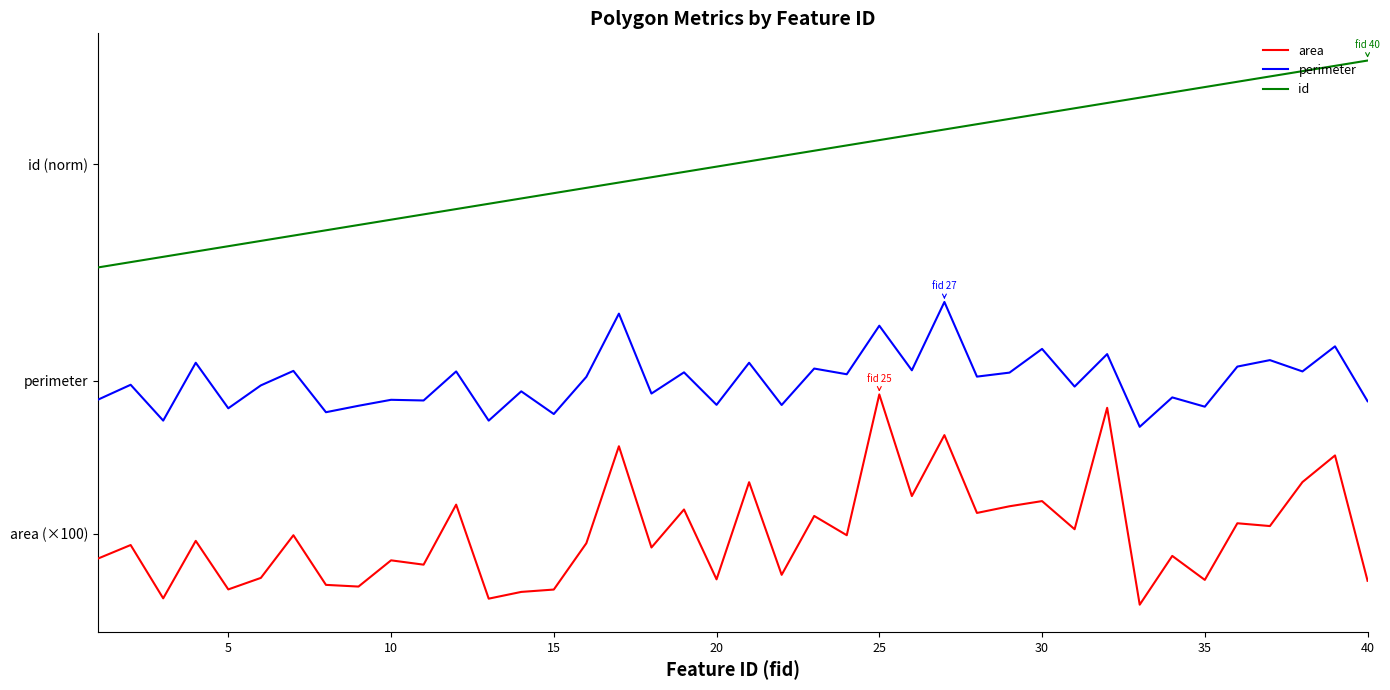

What are all the series names shown in the legend?

area, perimeter, id